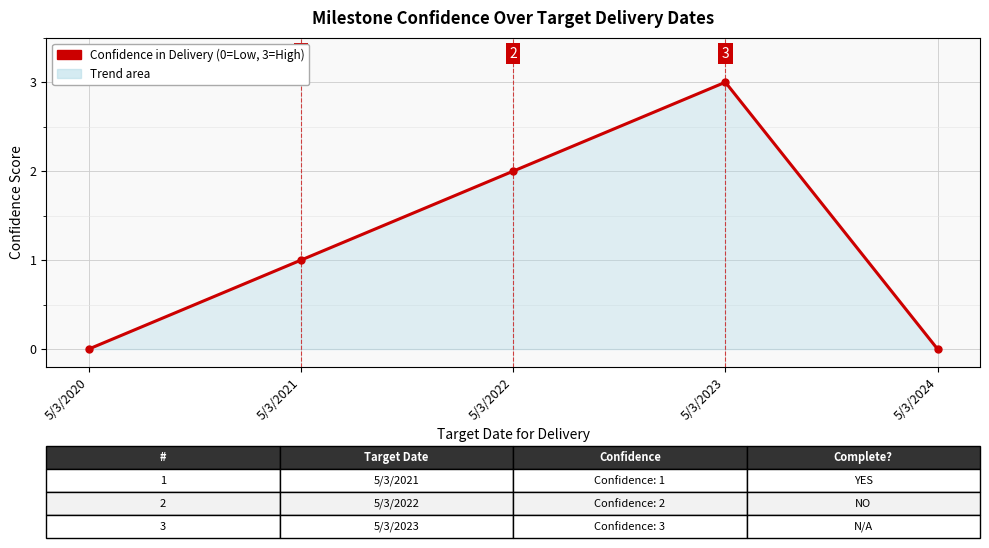

How many interior local peaks (higher than both neighbors) does the data have?

1